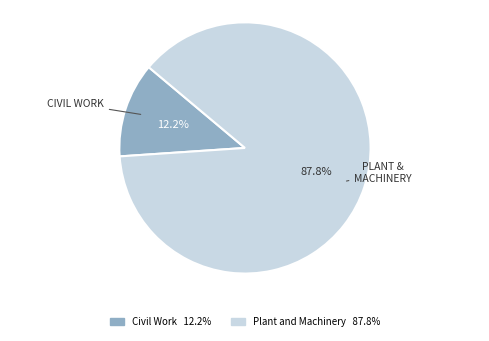

Count the number of slices in the pie.

2